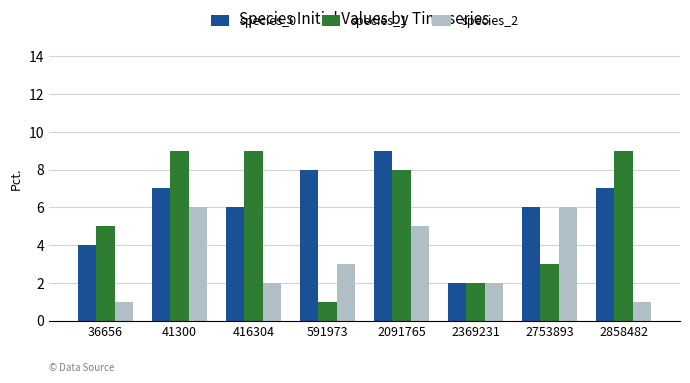

At 41300, list the series in order from largest to smallest.

species_1, species_0, species_2